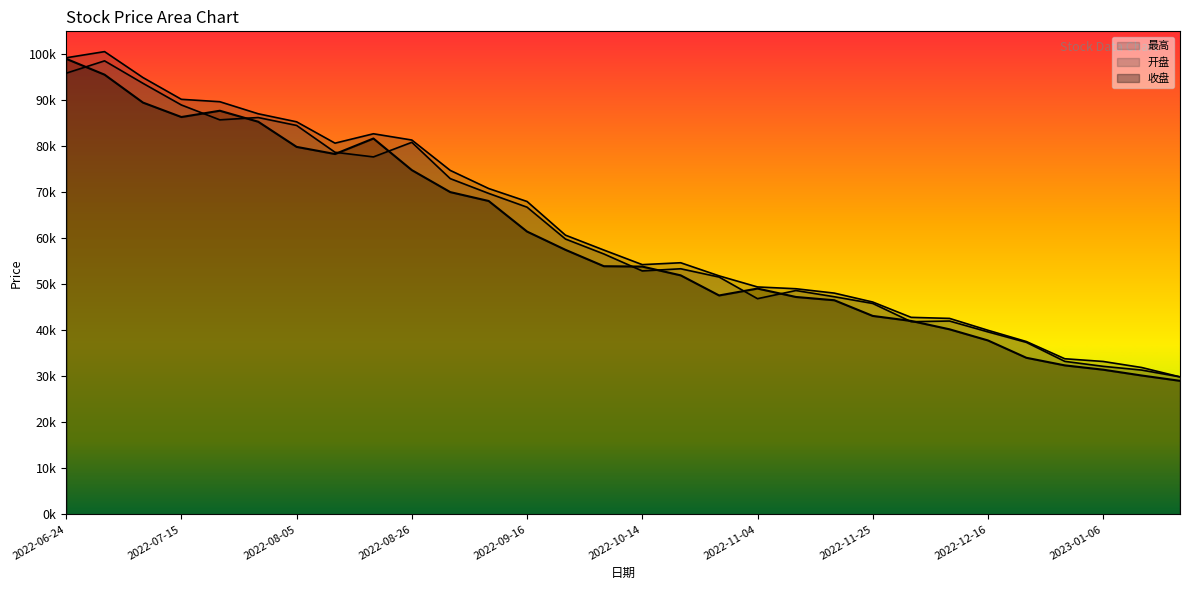

Reading right to left, list all the values displayed in this chart.

开盘: 29880.0	31360.0	32170.0	33250.0	37380.0	39660.0	42020.0	41880.0	45840.0	47300.0	48650.0	46880.0	51580.0	53380.0	52910.0	56600.0	59850.0	66770.0	69770.0	72980.0	80870.0	77700.0	78710.0	84540.0	86260.0	85760.0	88990.0	93700.0	98580.0	95900.0
最高: 29880.0	31920.0	33230.0	33820.0	37560.0	40010.0	42590.0	42820.0	46150.0	48090.0	49040.0	49430.0	51840.0	54690.0	54280.0	57450.0	60690.0	68010.0	70830.0	74770.0	81370.0	82730.0	80690.0	85330.0	87080.0	89700.0	90220.0	94950.0	100590.0	99250.0
收盘: 29020.0	30180.0	31440.0	32380.0	34030.0	37800.0	40220.0	42040.0	43130.0	46540.0	47250.0	49080.0	47580.0	51950.0	53860.0	53940.0	57500.0	61470.0	68120.0	70050.0	74830.0	81700.0	78330.0	79880.0	85350.0	87740.0	86370.0	89510.0	95580.0	99030.0